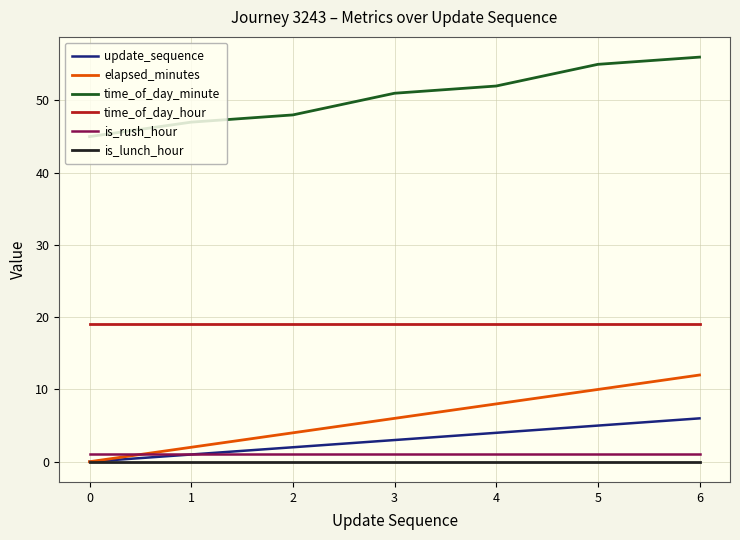

The value of is_rush_hour at 3 is 1. True or false?

True